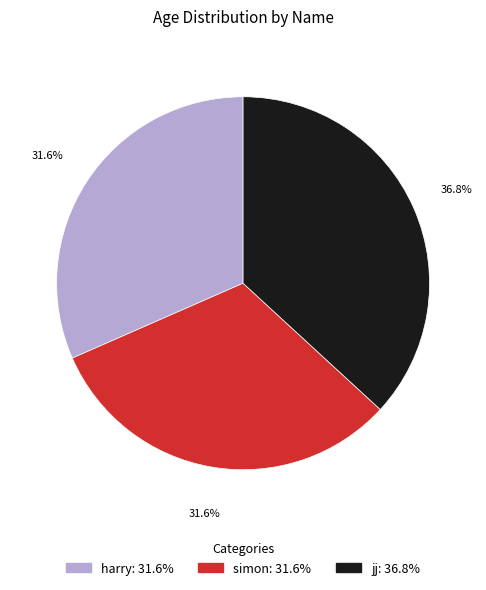

How much of the chart is everything except simon?

68.4%